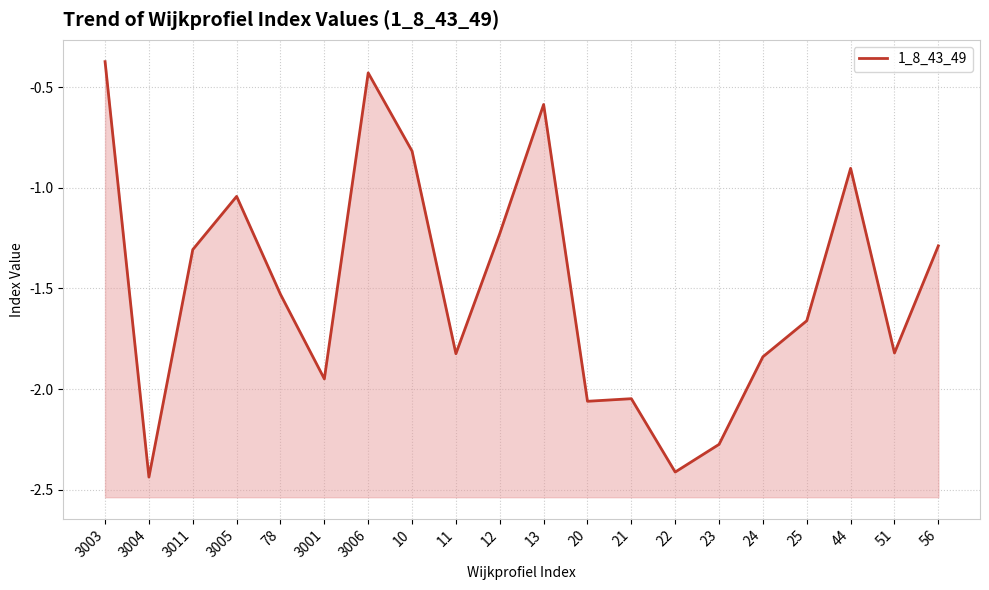

The value at 3006 is -0.1. True or false?

False